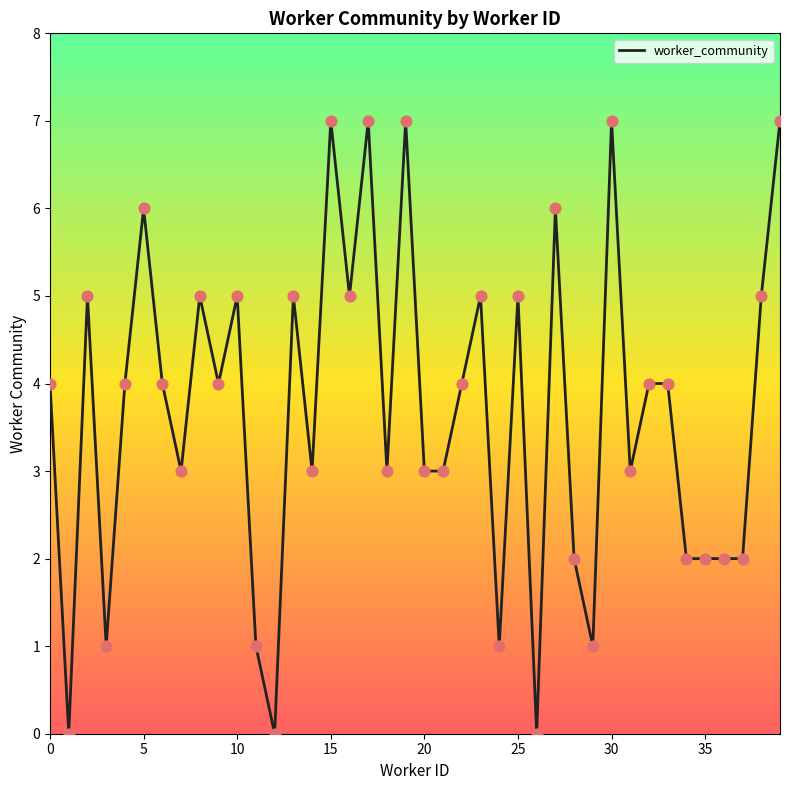

What is the greatest value displayed?

7